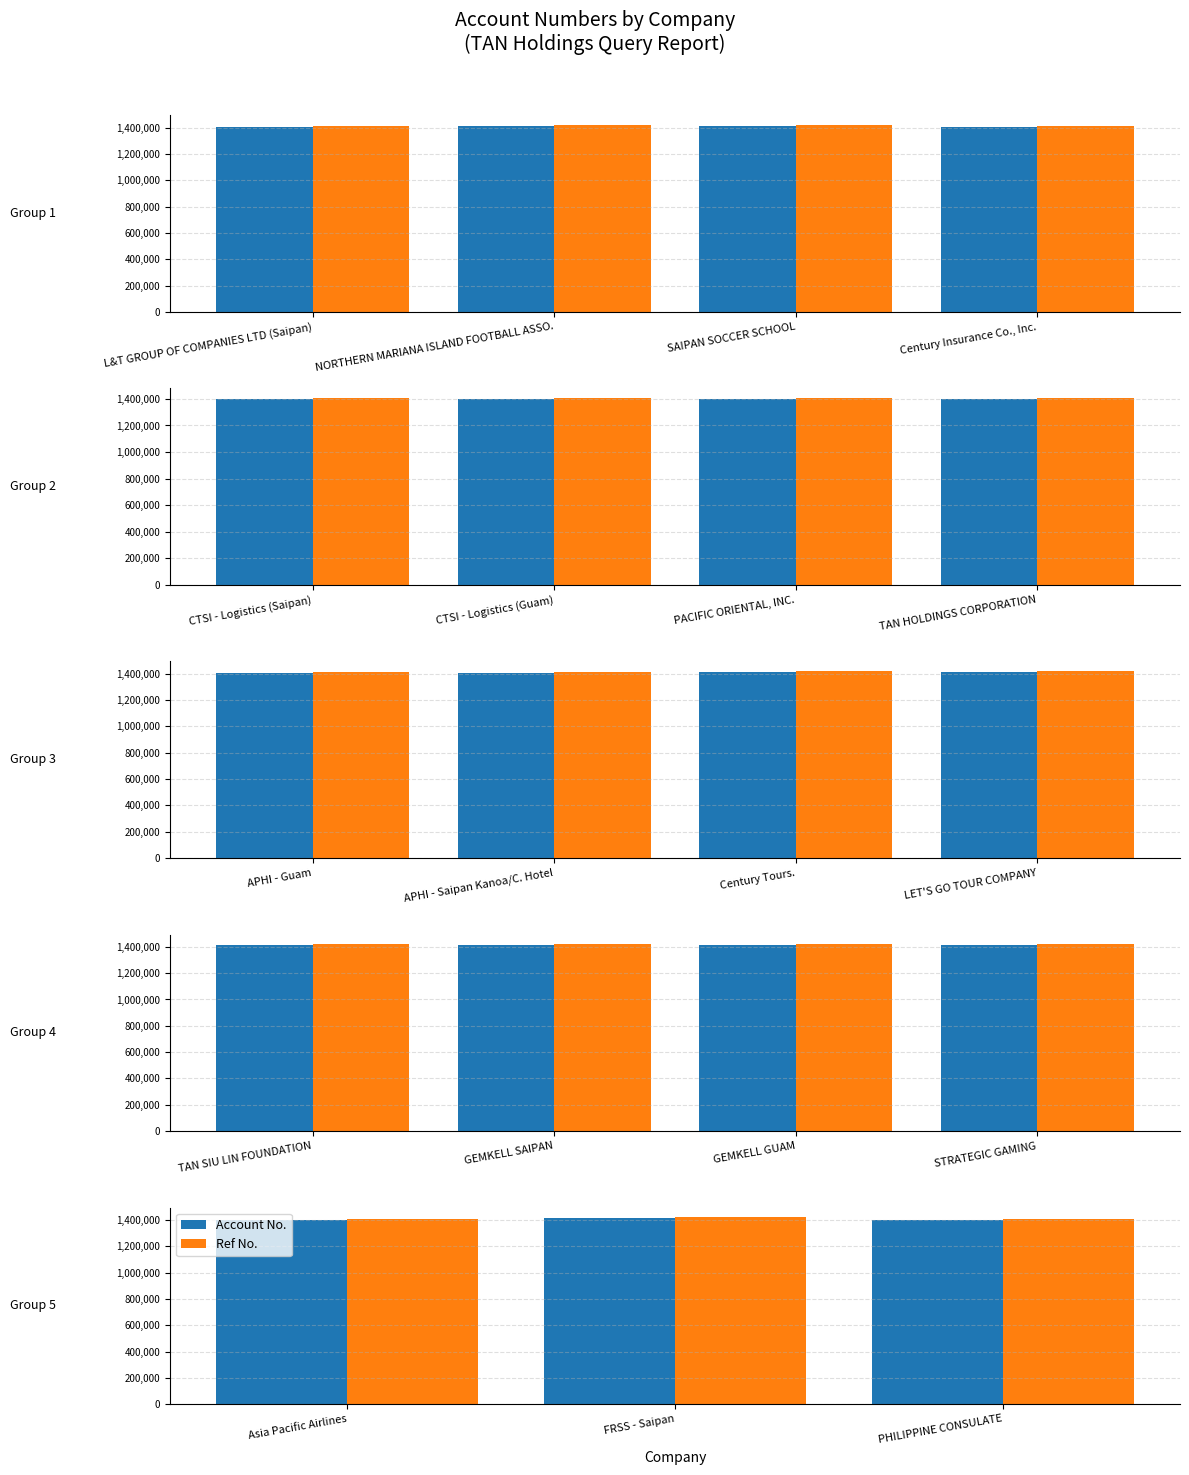

Does the chart contain stacked bars?

No